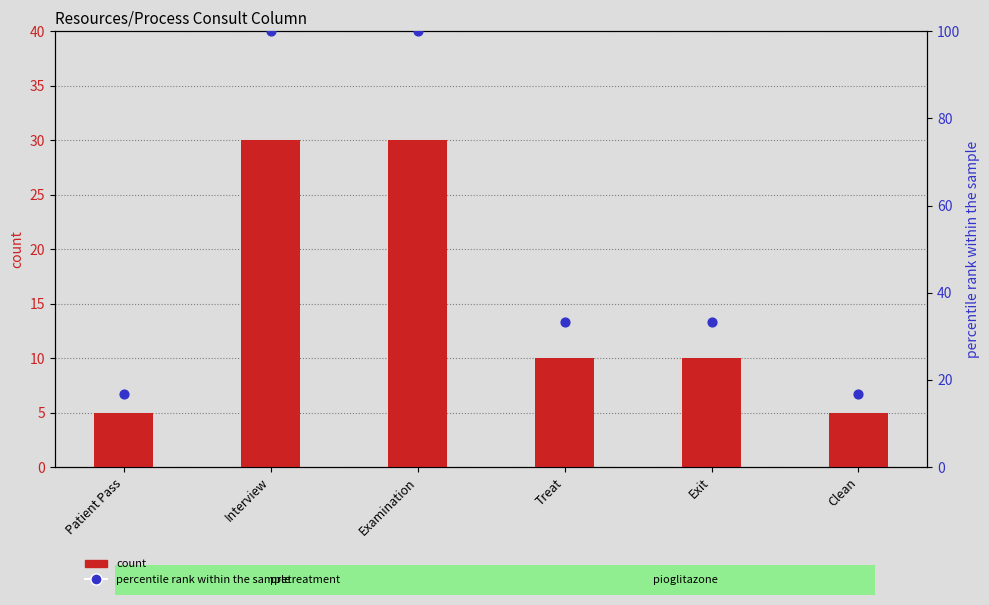

Is the value of percentile rank within the sample at Exit greater than the value of count at Exit?

Yes